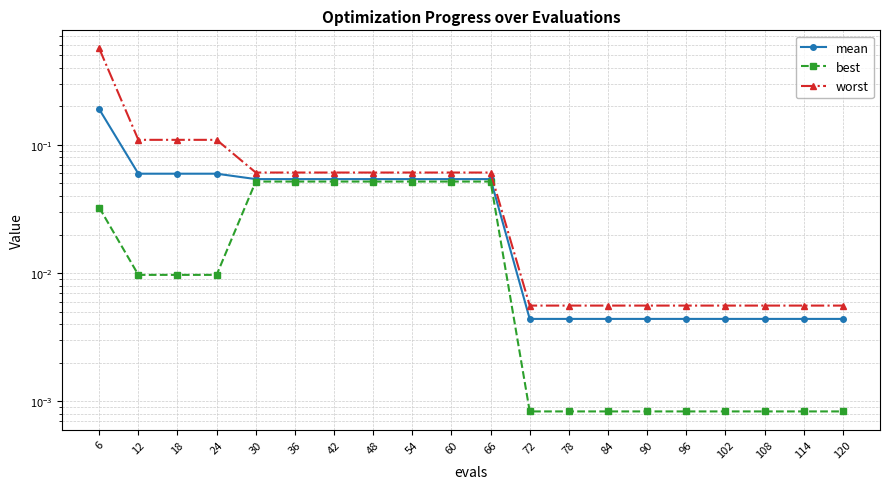

What is the difference between the second highest and minimum values in the worst series?

0.1